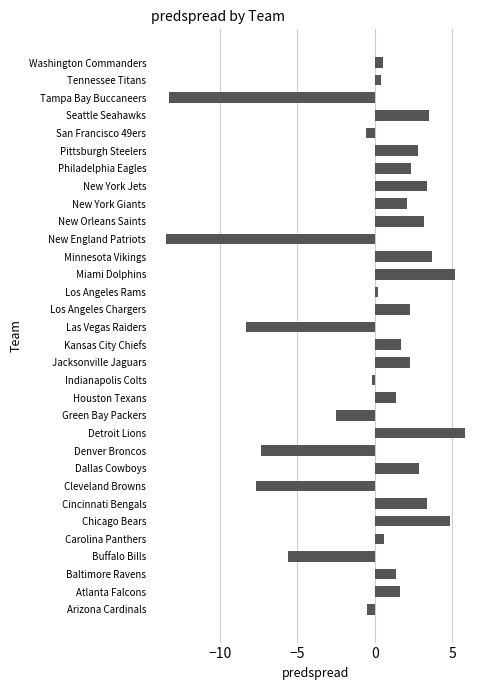

True or false: the data shows -12.4 at Las Vegas Raiders.

False